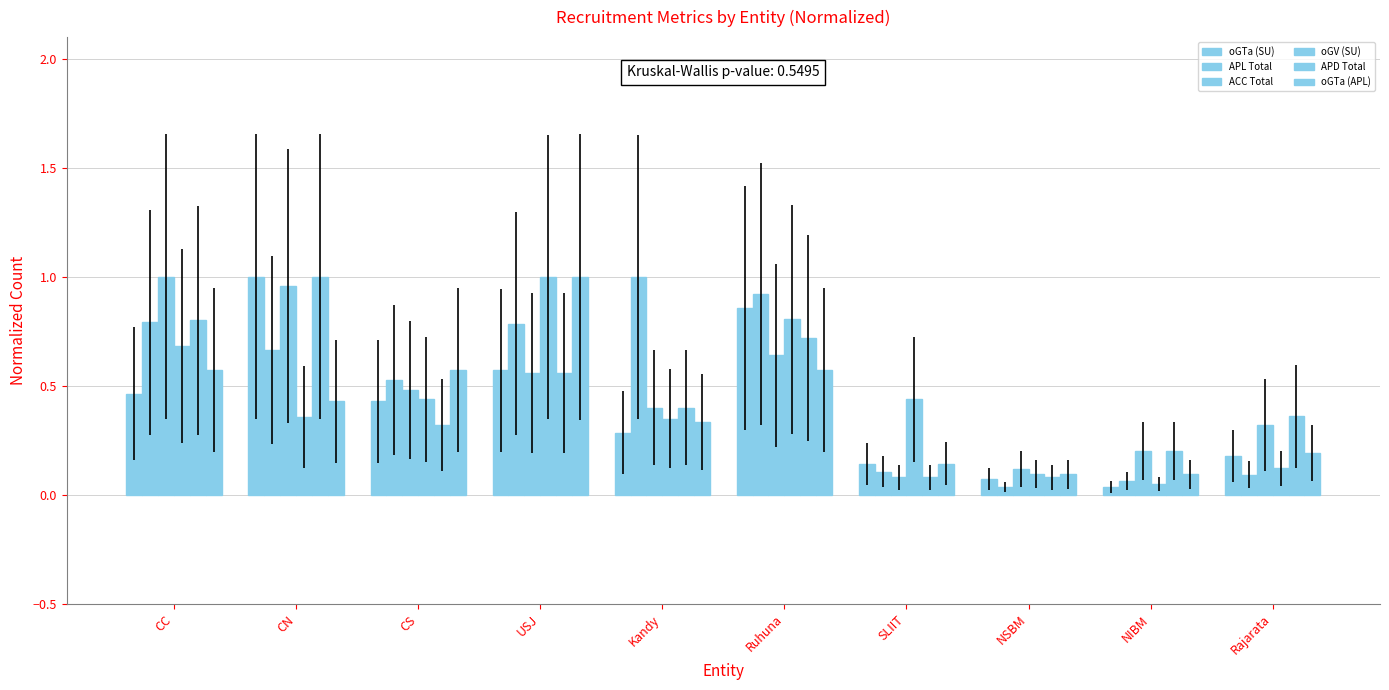

Rank the series by their maximum value, from highest to lowest.

oGTa (SU), APL Total, ACC Total, oGV (SU), APD Total, oGTa (APL)